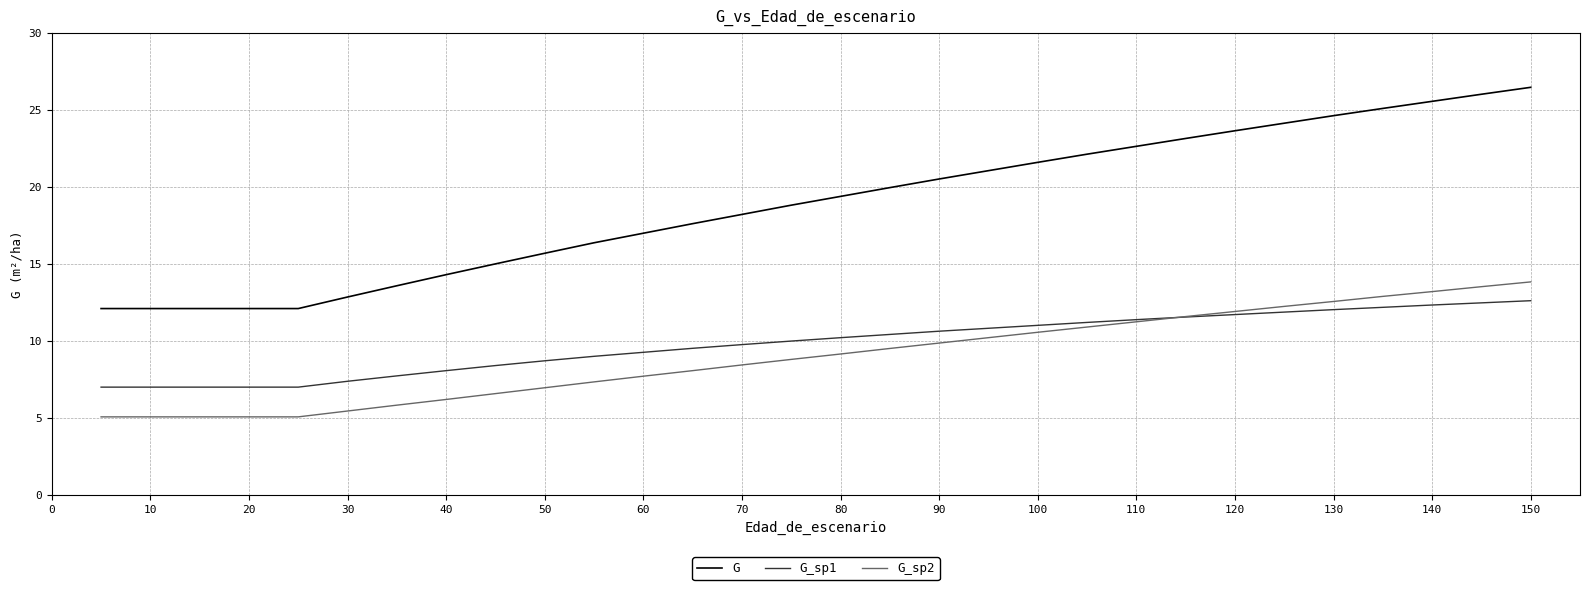

Which series has the largest total across all categories?

G